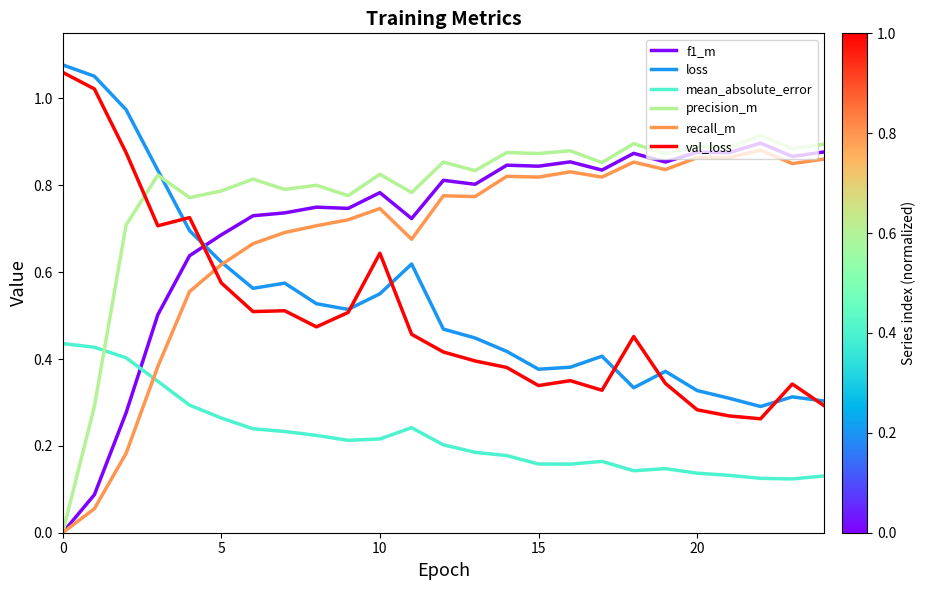

Which series has the widest spread of values?

precision_m